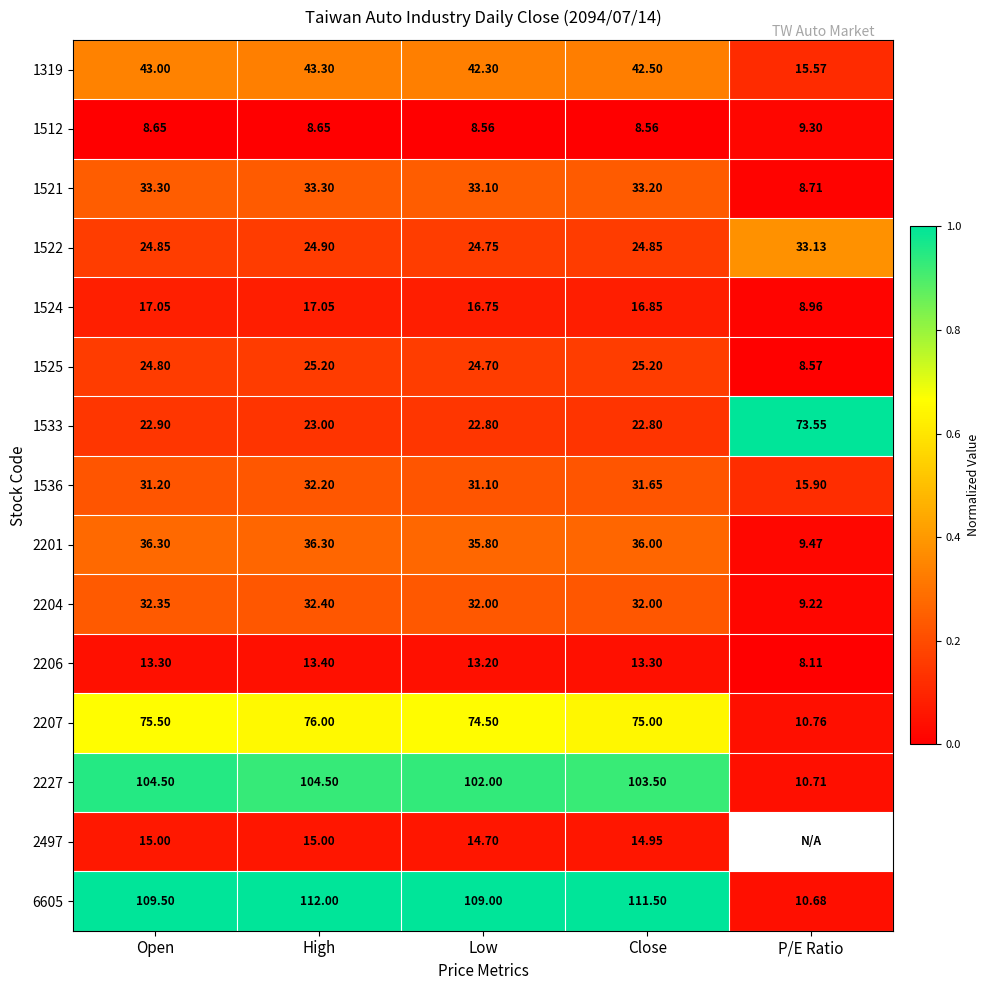

Is the value of 2206 at Open greater than the value of 1525 at P/E Ratio?

Yes